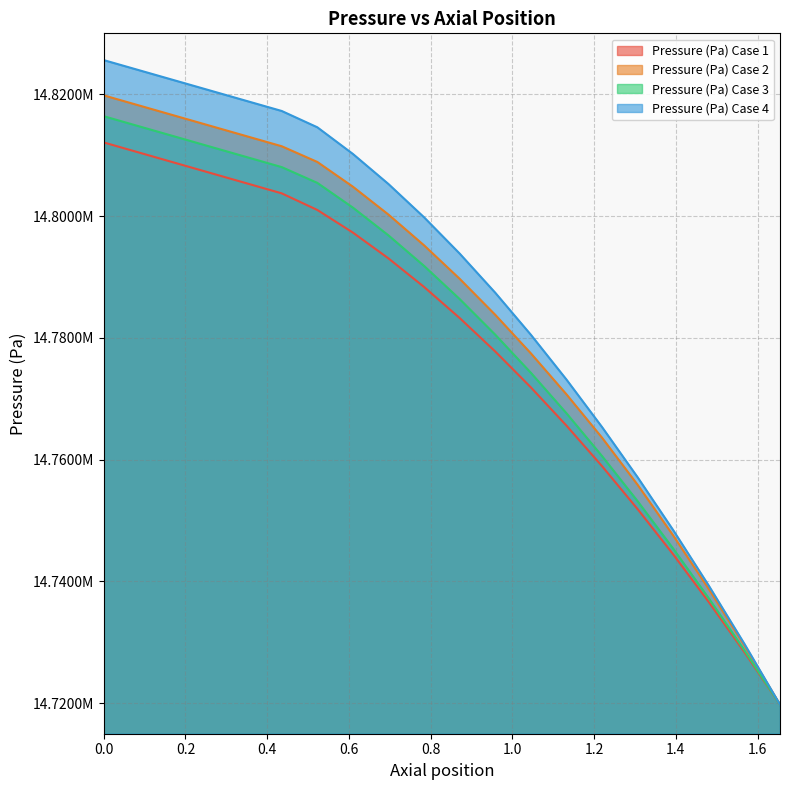

At which label is Pressure (Pa) Case 4 closest to 14772692?

1.132368421052632